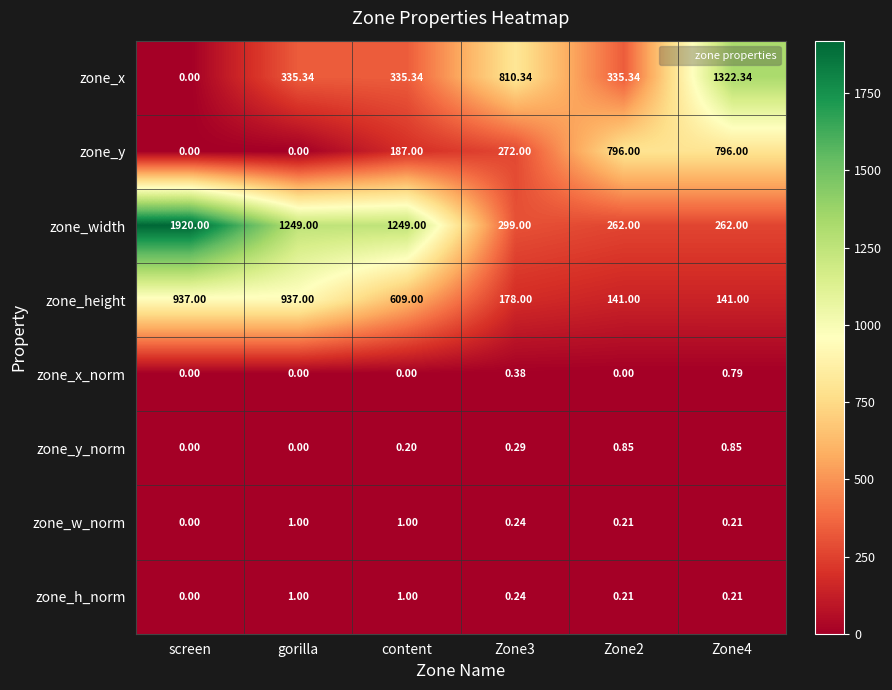

At how many categories does at least one series exceed 1086?

4